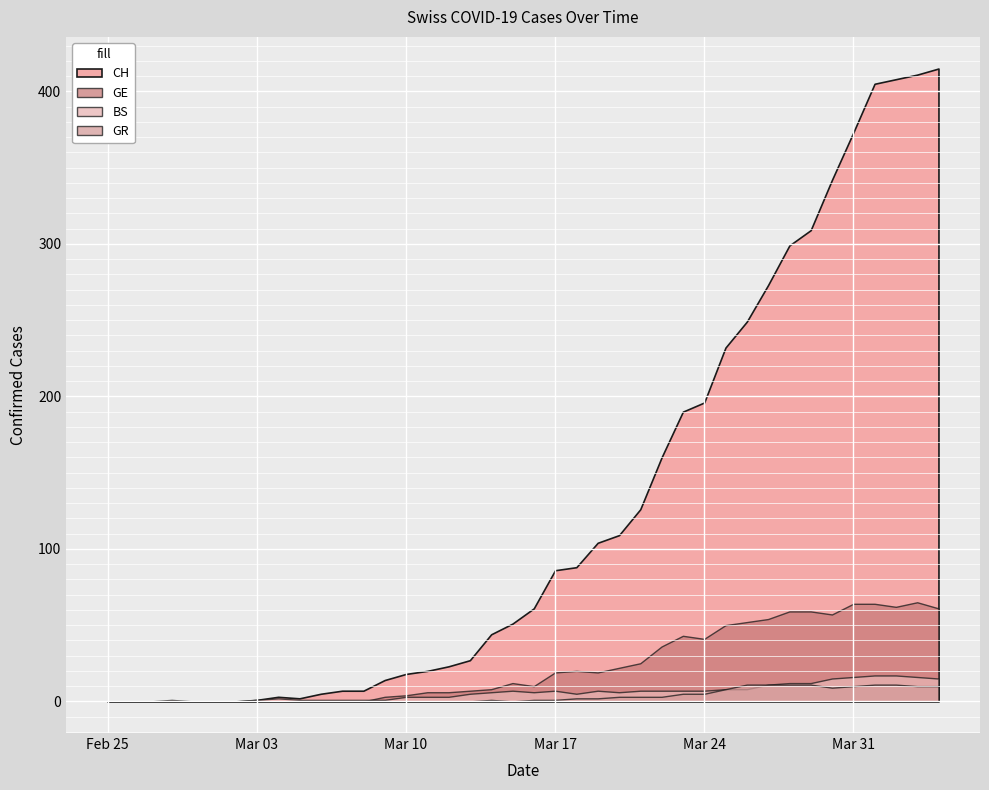

Does the chart display data point markers on the line(s)?

No